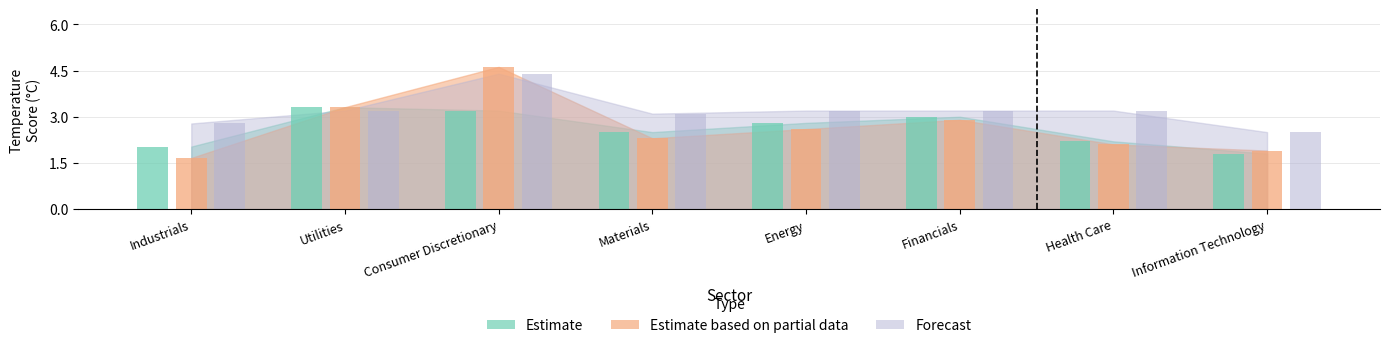

What is the total value across all series at Information Technology?

6.2